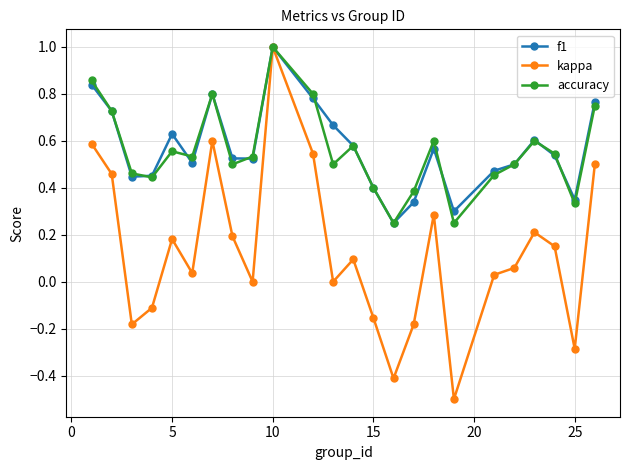

Which series has the largest range (max minus min)?

kappa